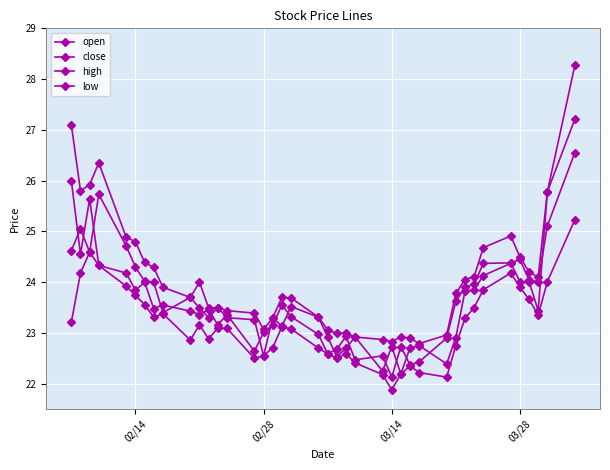

What is the average value of the high series?

24.1